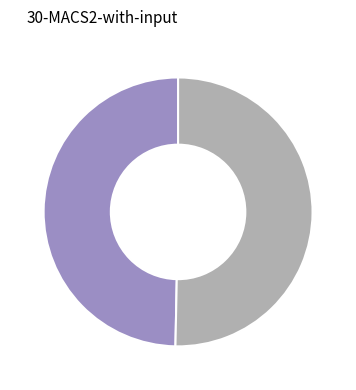

Is there a majority slice in this chart?

Yes